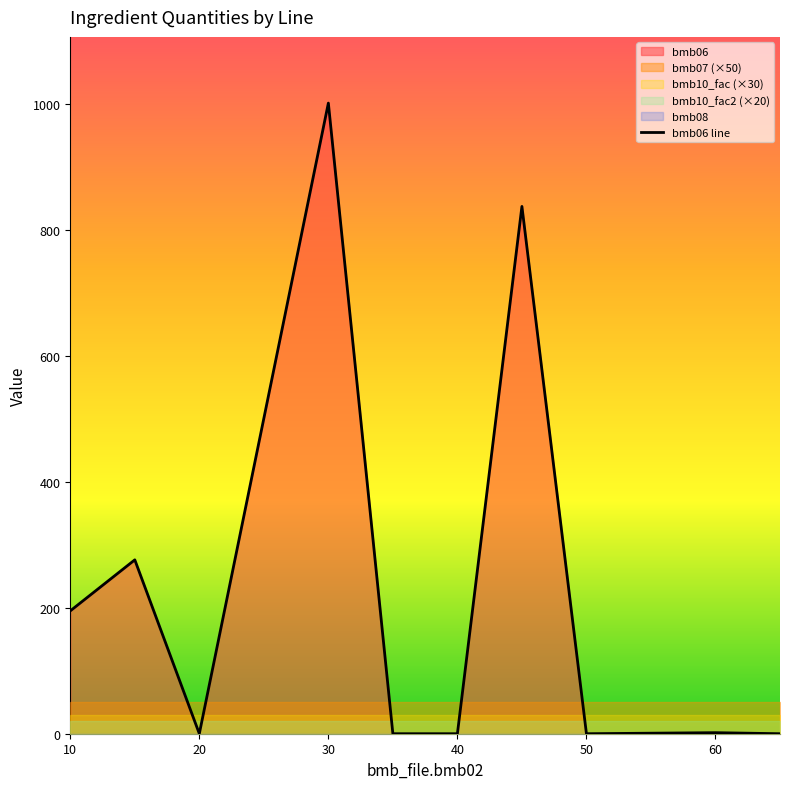

What is the maximum value for bmb06 line?

1001.0